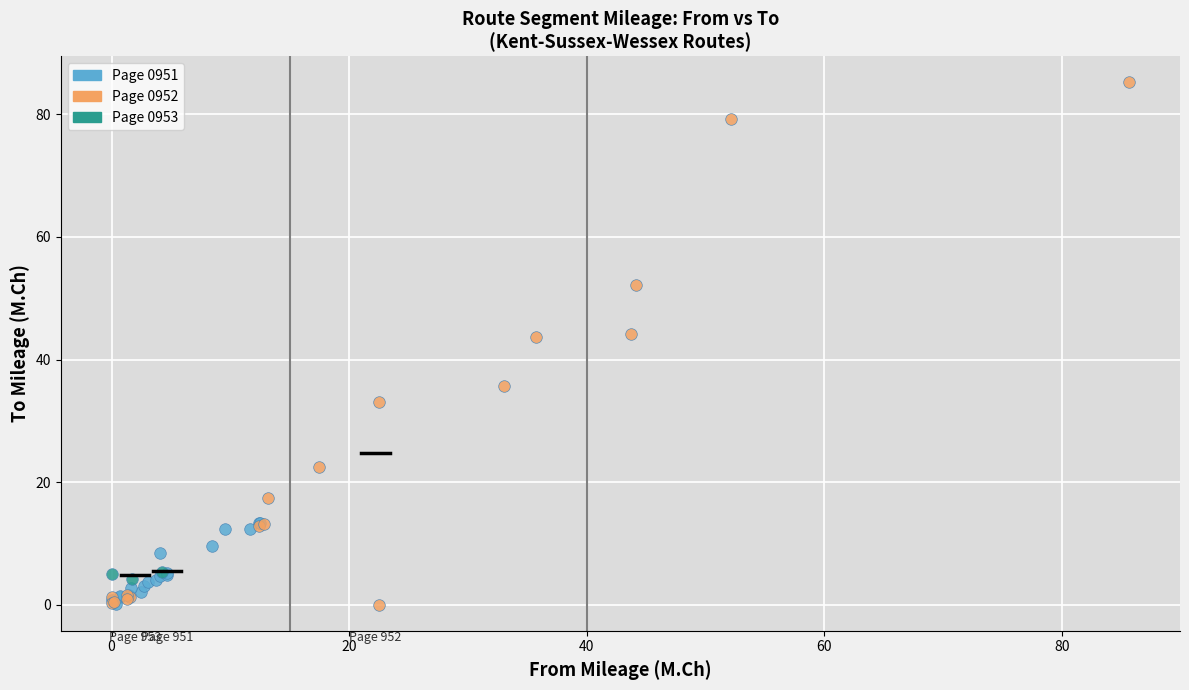

Which series has the largest Y range (max minus min)?

Page 0952